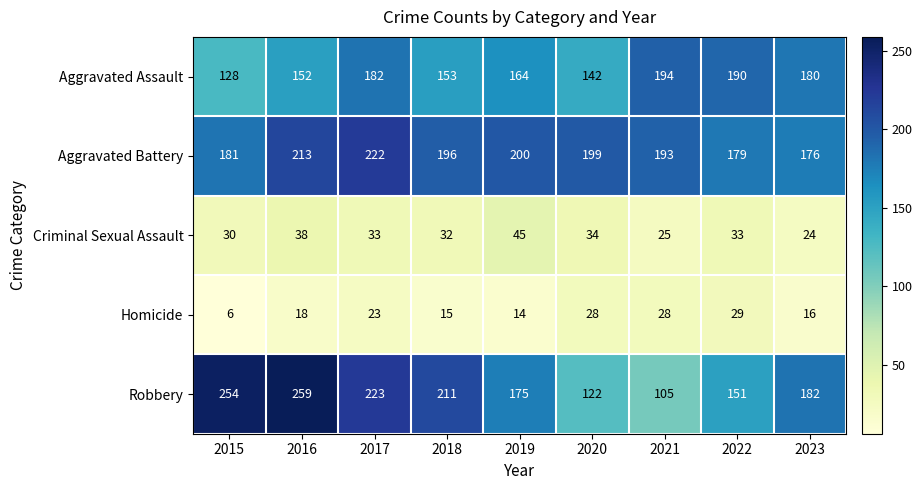

Which label corresponds to the largest value in the chart?

2016